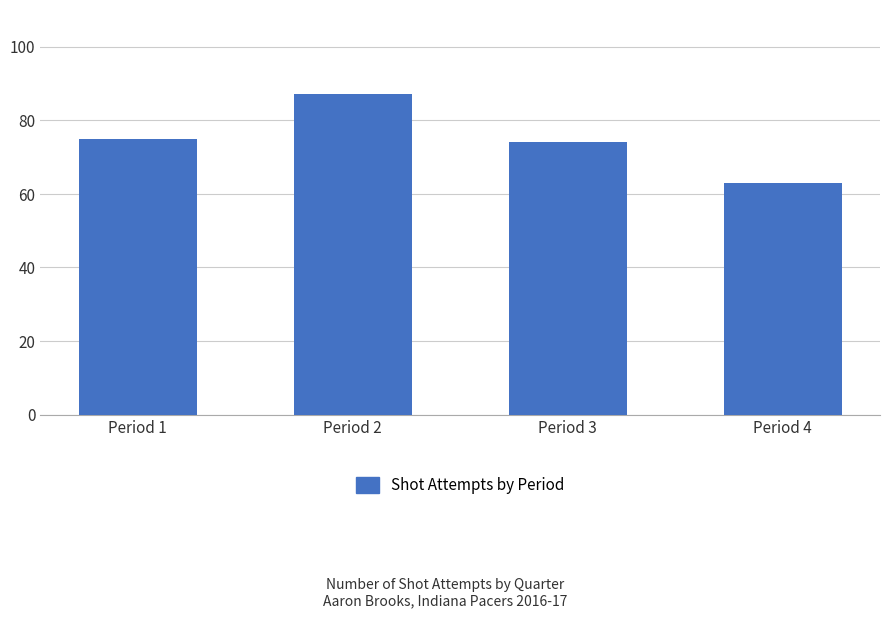

Which label corresponds to the smallest value in the chart?

Period 4